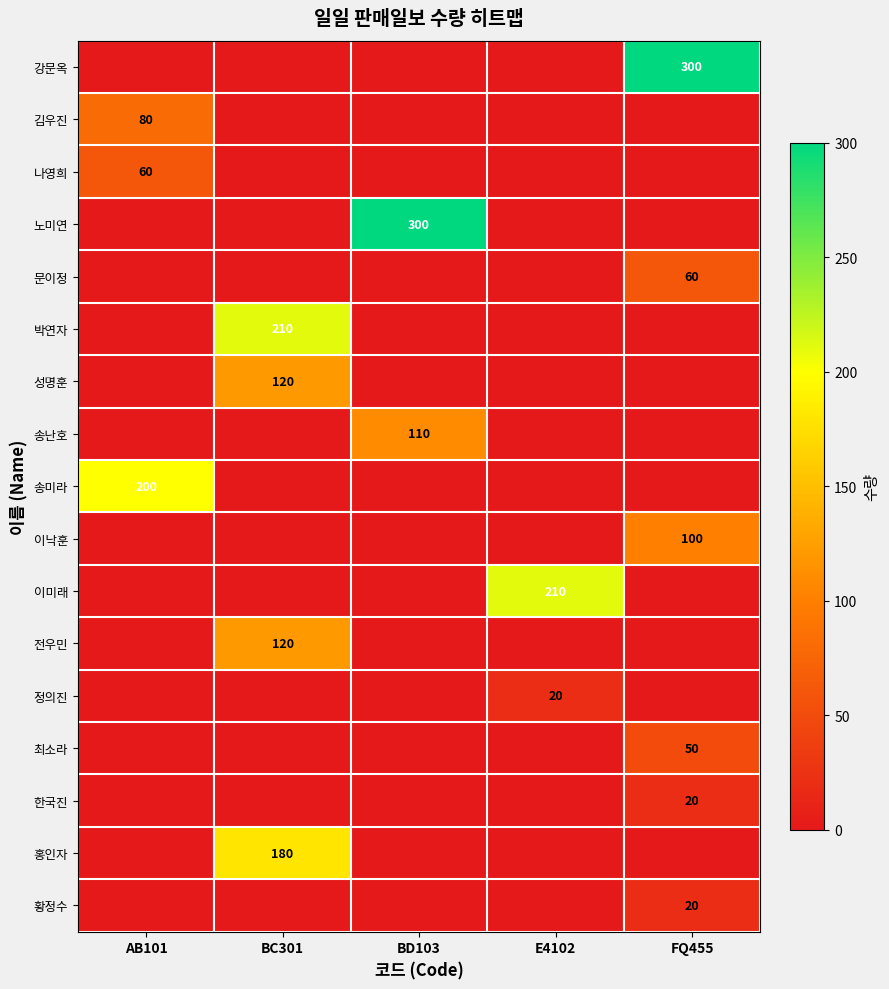

How many series are shown in this chart?

17